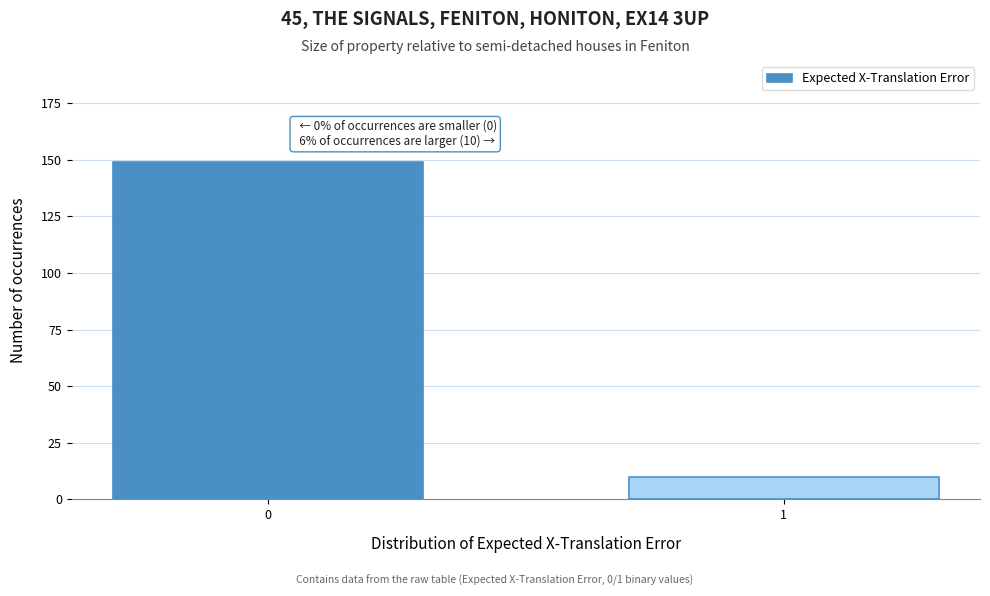

Reading left to right, extract all data points from this chart.

0=149	1=10